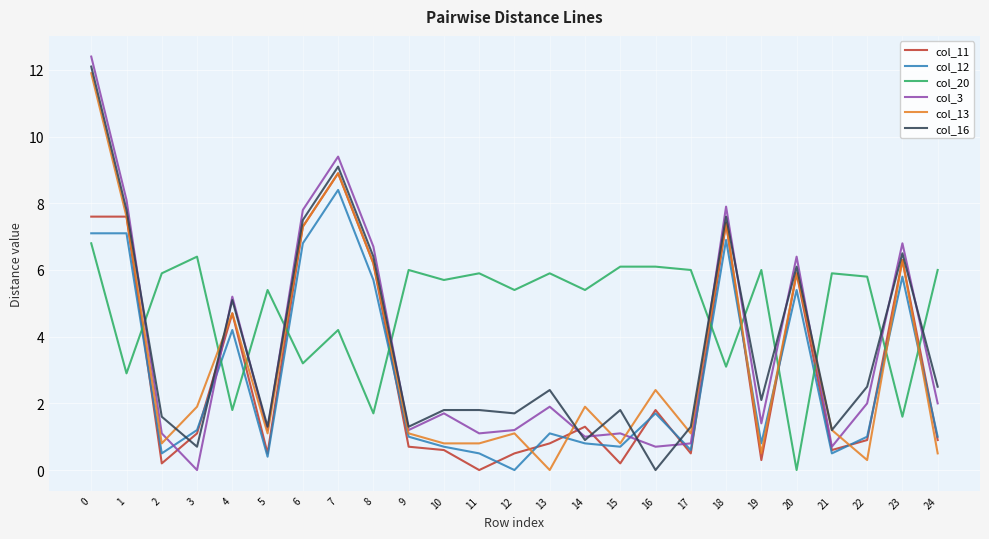

Does the chart display data point markers on the line(s)?

No